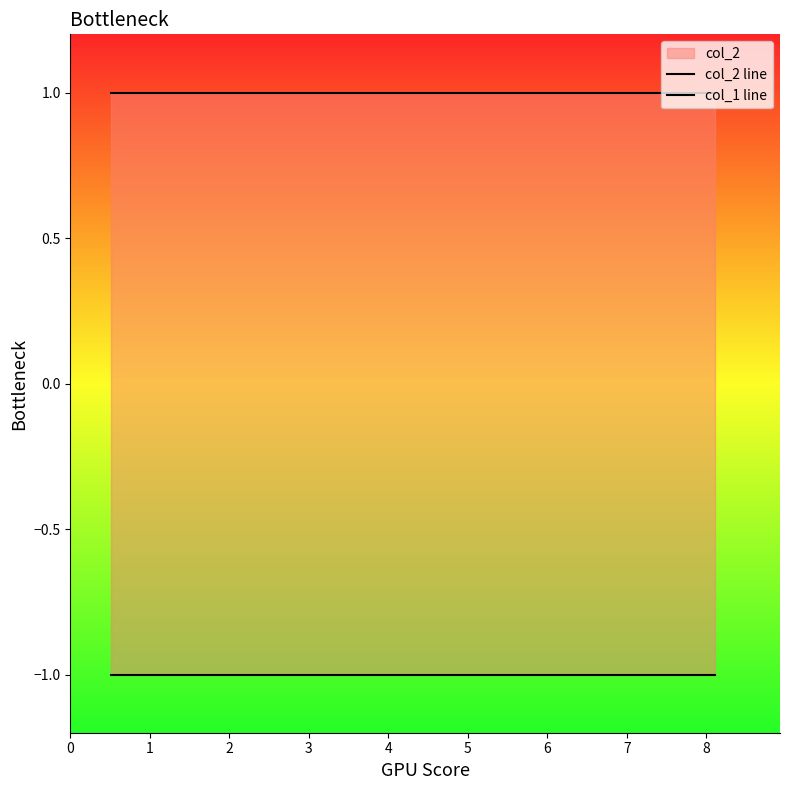

Count the number of categories in the chart.

10